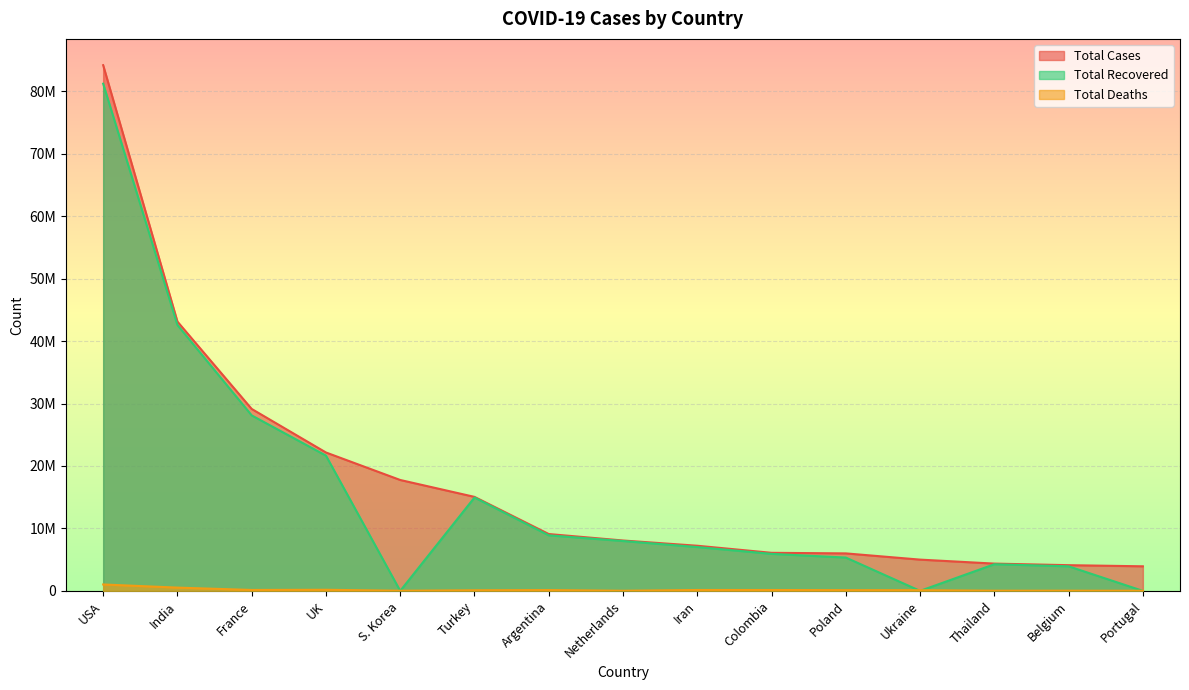

Is the value of Total Deaths at USA greater than the value of Total Recovered at Thailand?

No